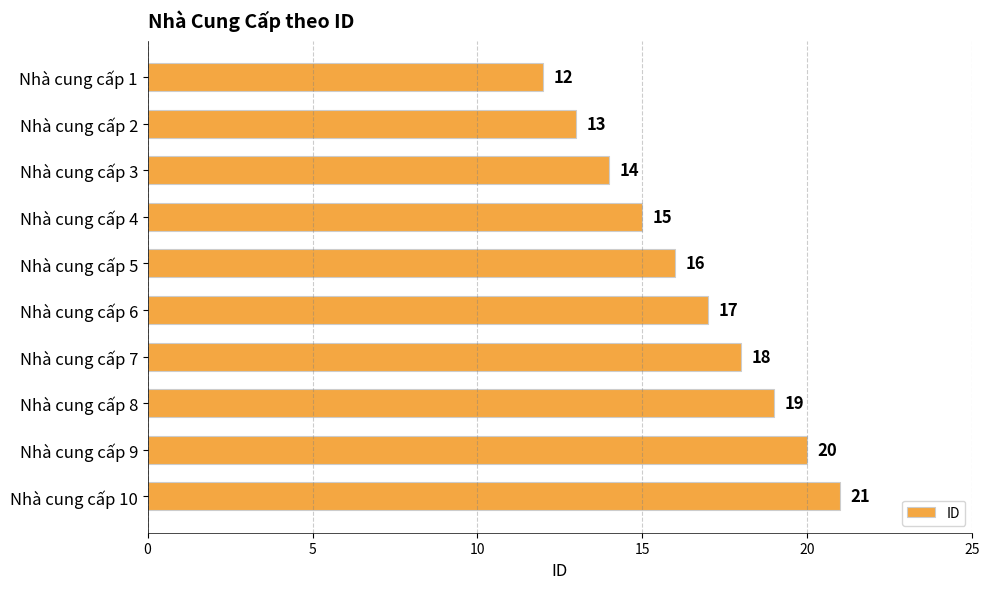

What is the difference between the maximum and minimum values?

9